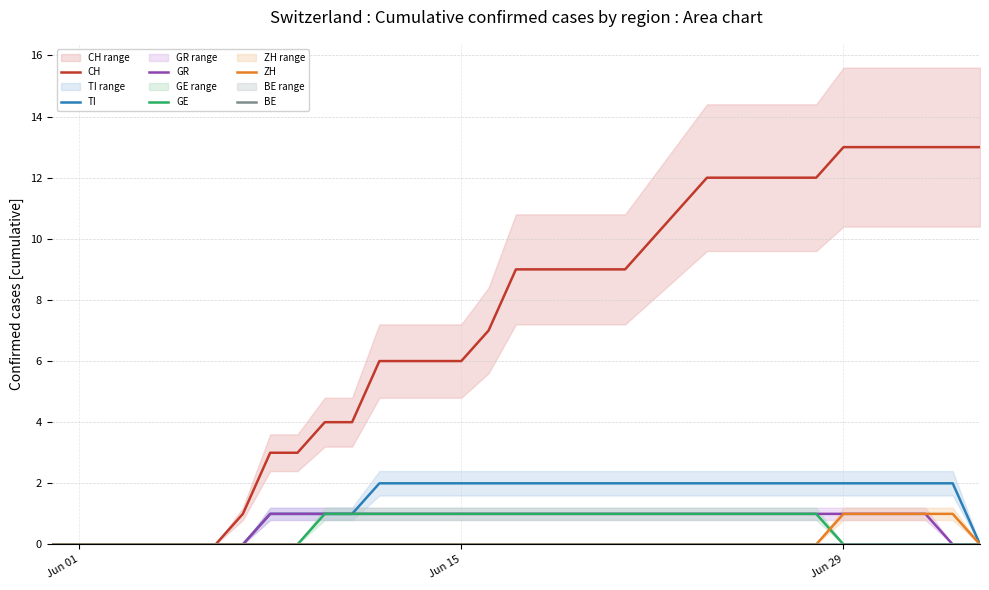

Which series has the largest total across all categories?

CH